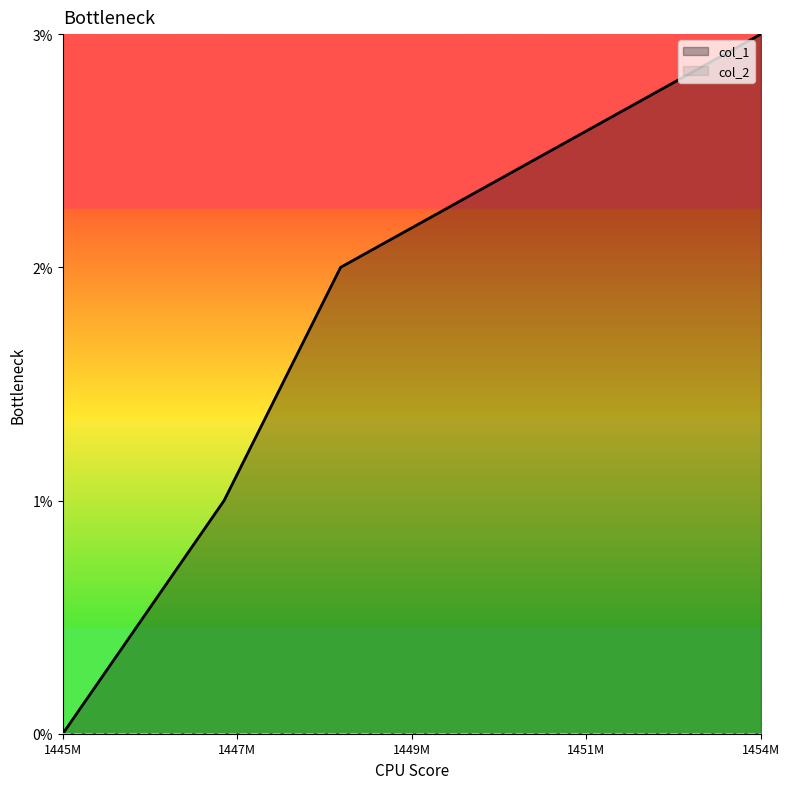

At which category does the chart reach its minimum across all series?

1445015116